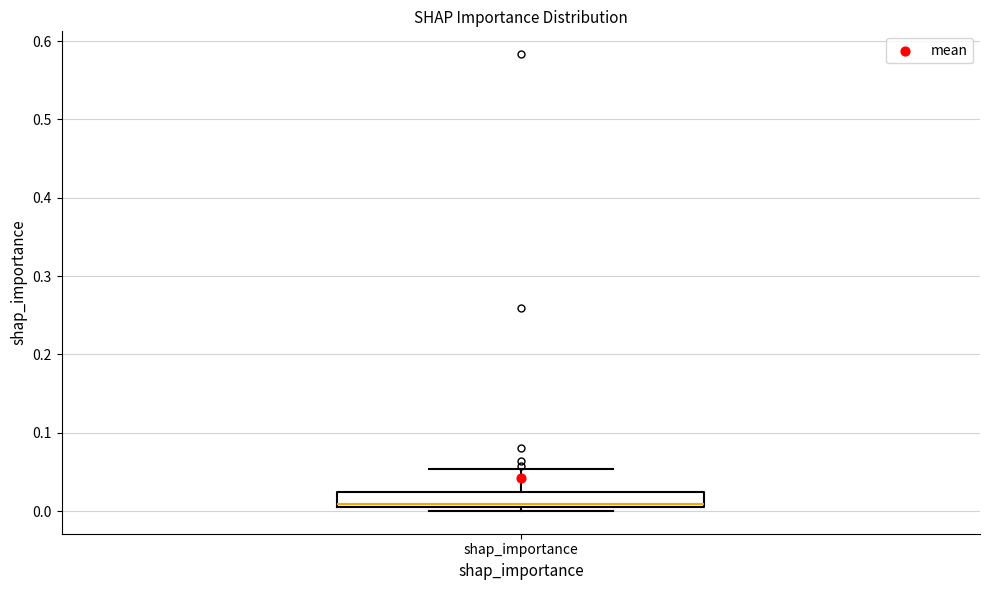

Transcribe this box plot: give where the median line is, the range the box spans, and where the two whiskers end, as read against the y-axis. The values are not printed on the chart, so give them approximately, as read against the axis.

median 0.01, box 0.00 to 0.02, whiskers 0.00 (just below the box's lower edge) to 0.05